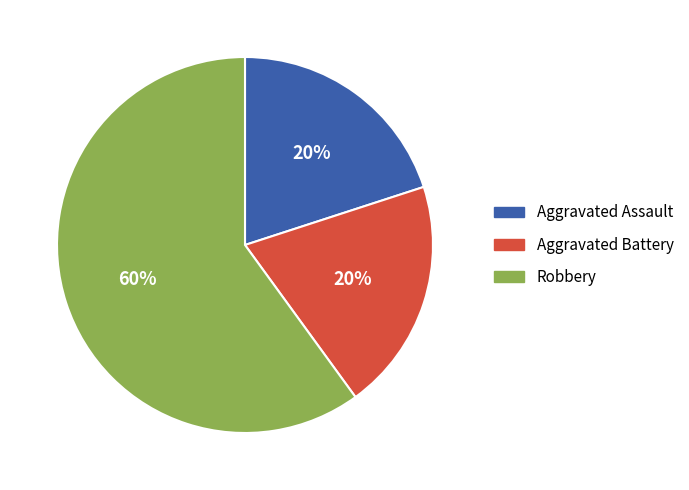

Is the sum of Aggravated Battery and Aggravated Assault greater than half?

No